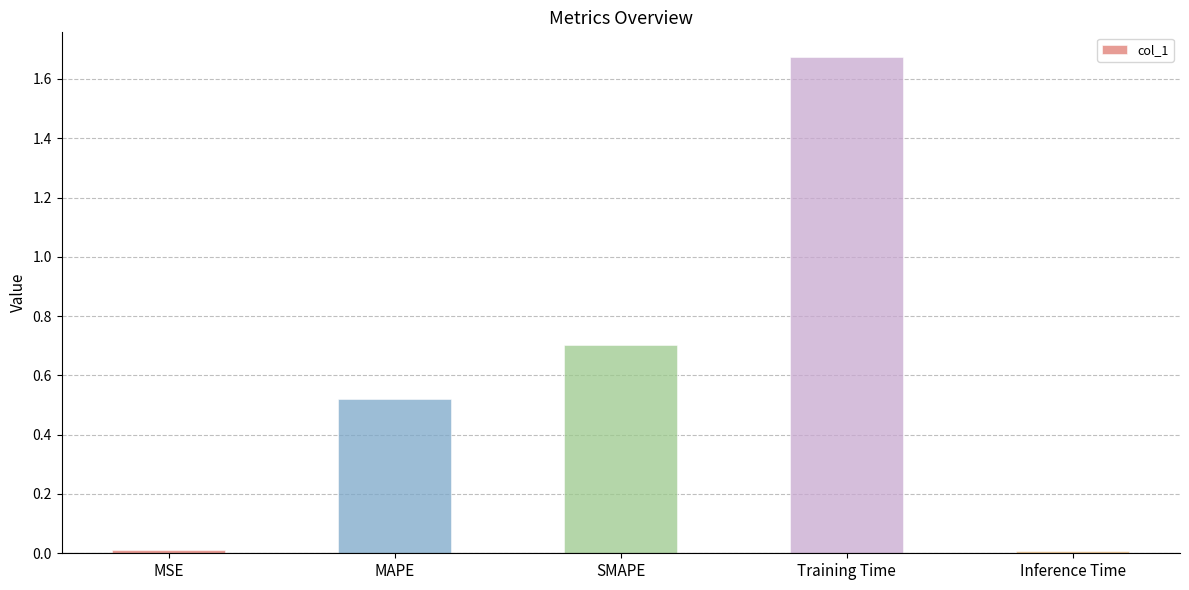

What is the sum of all values?

2.9